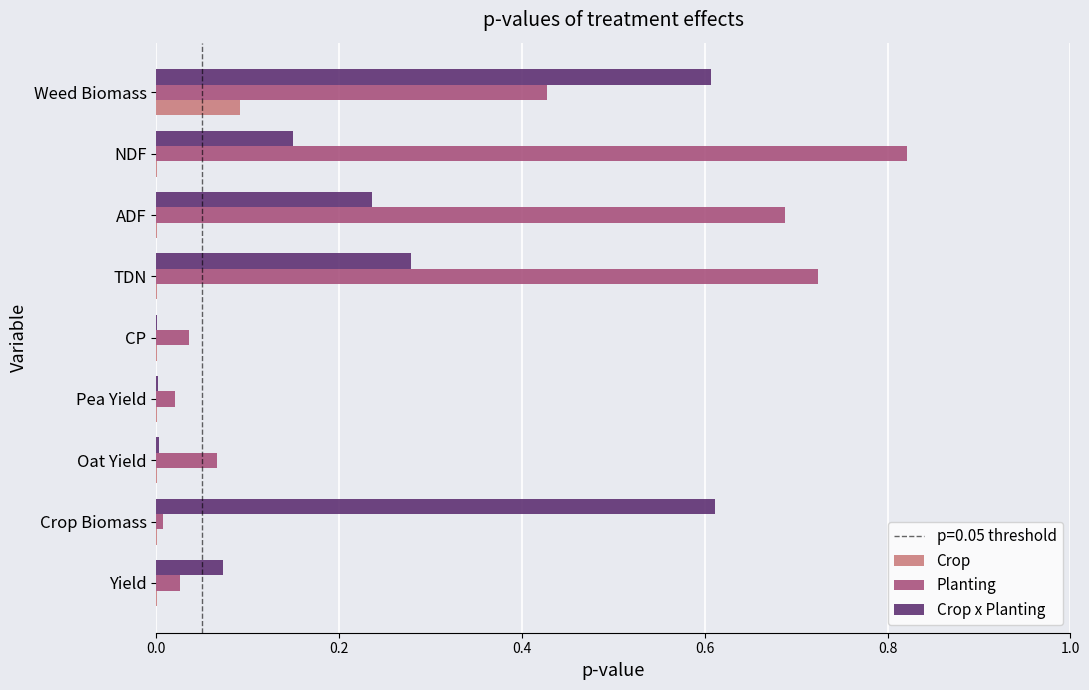

True or false: Crop x Planting has a value of 0.1 at Yield.

True